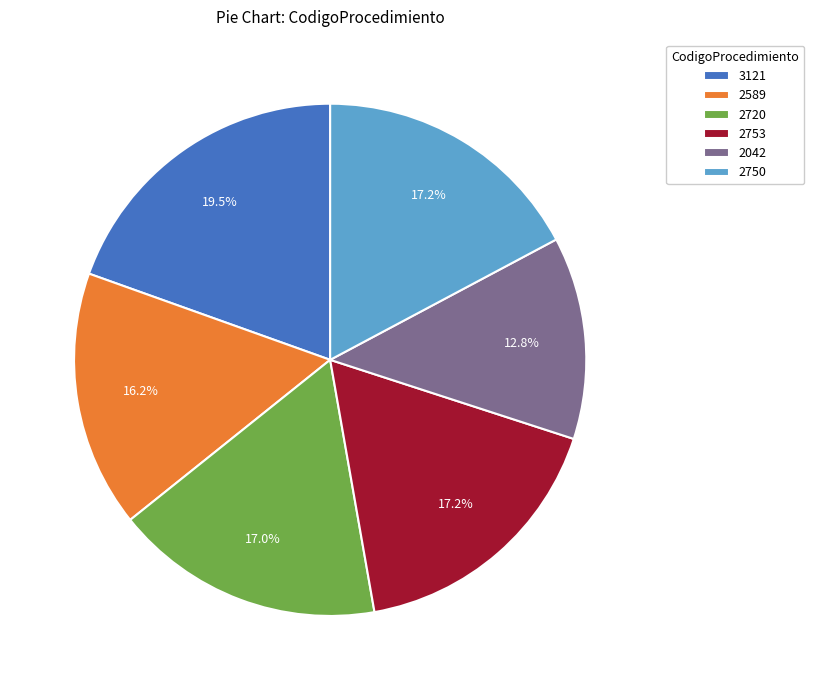

Count the number of slices in the pie.

6